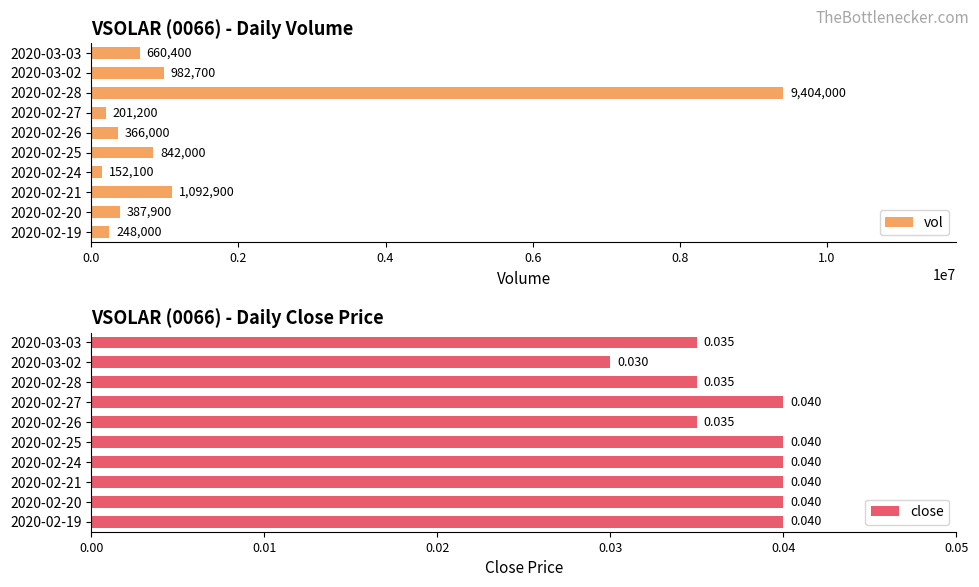

What is the approximate value of vol at 2020-02-26?

366000